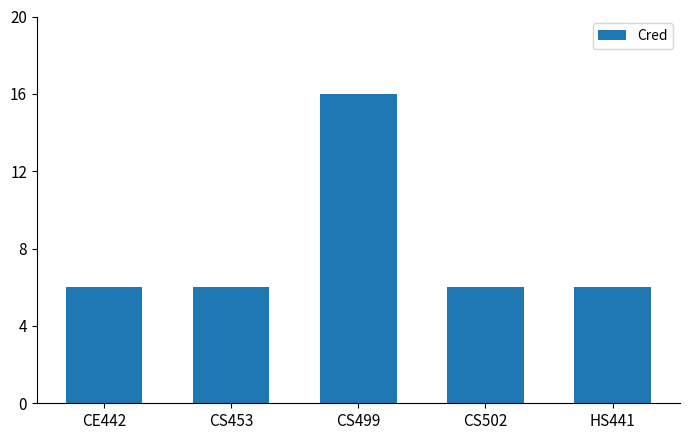

How many categories are shown in the chart?

5